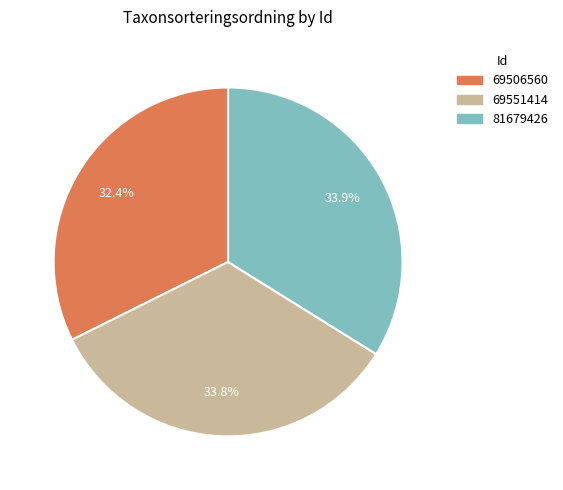

To the nearest percent, what is the average slice percentage?

33%